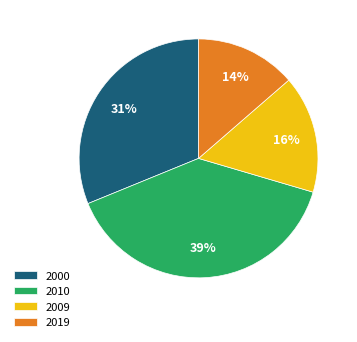

Is there any slice that represents more than half of the pie?

No